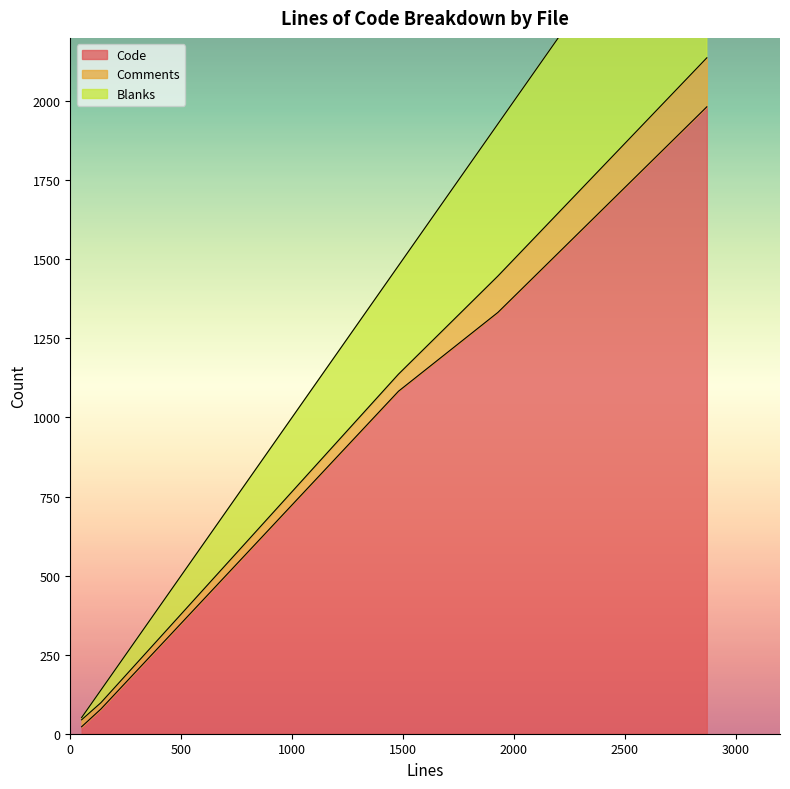

True or false: Blanks and Code intersect in this chart.

False